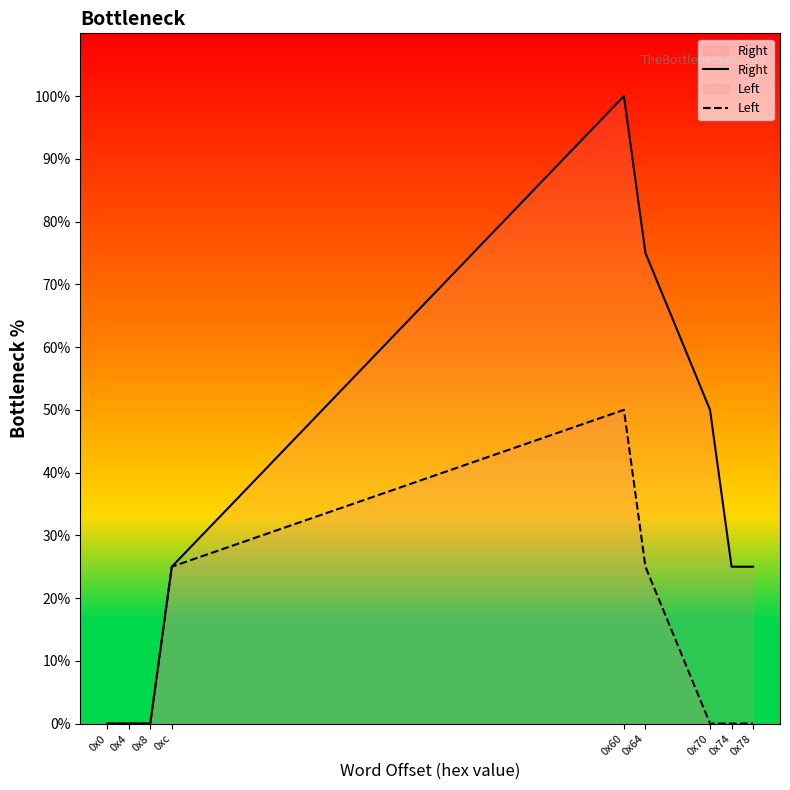

What is the label of the 4th point from the left?

0xc